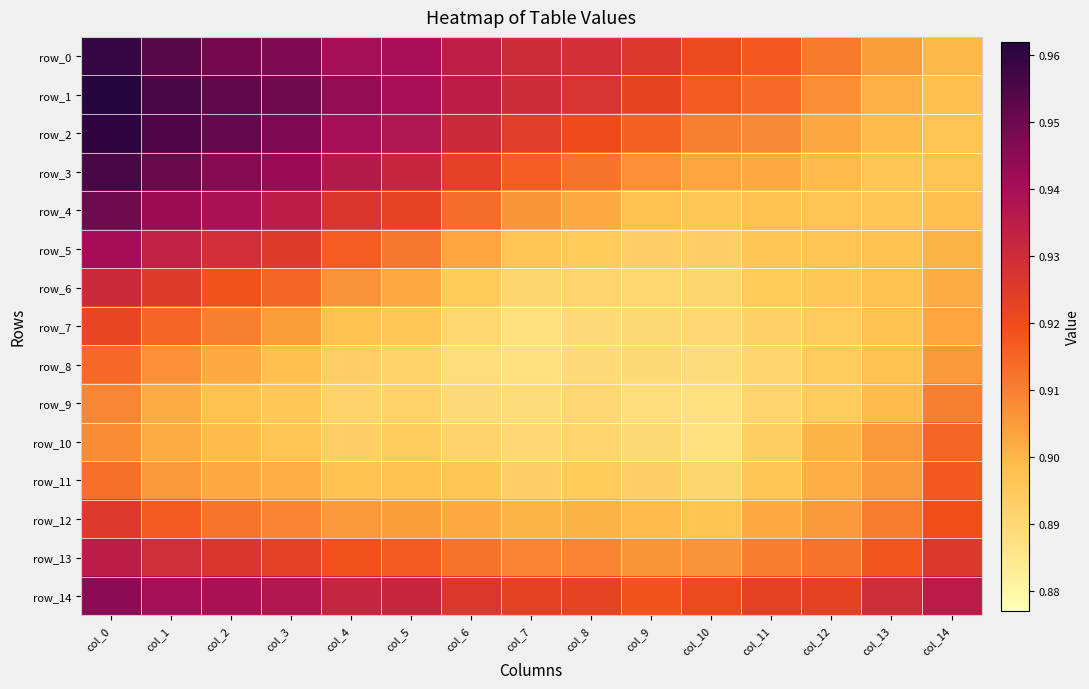

Which label corresponds to the largest value in the chart?

col_0